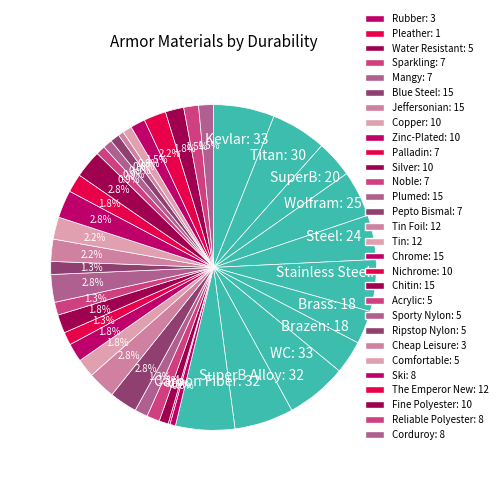

How many slices are in this pie chart?

40